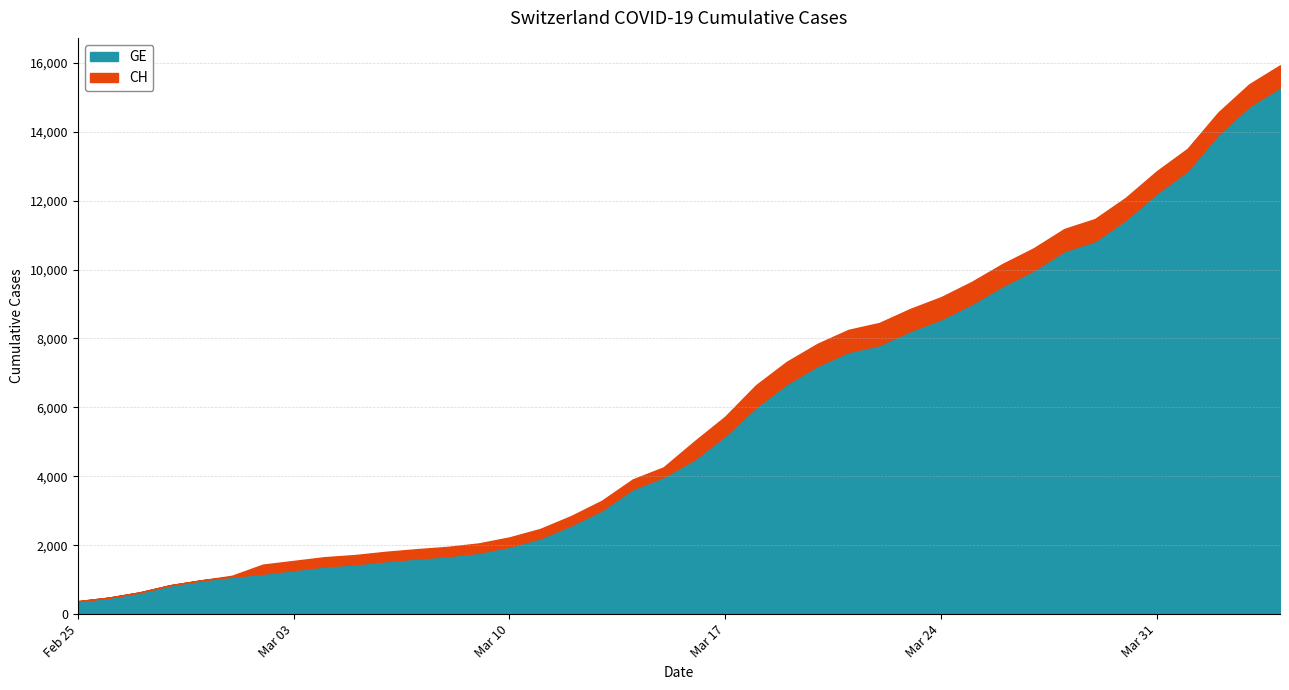

What is the average value of the GE series?

5641